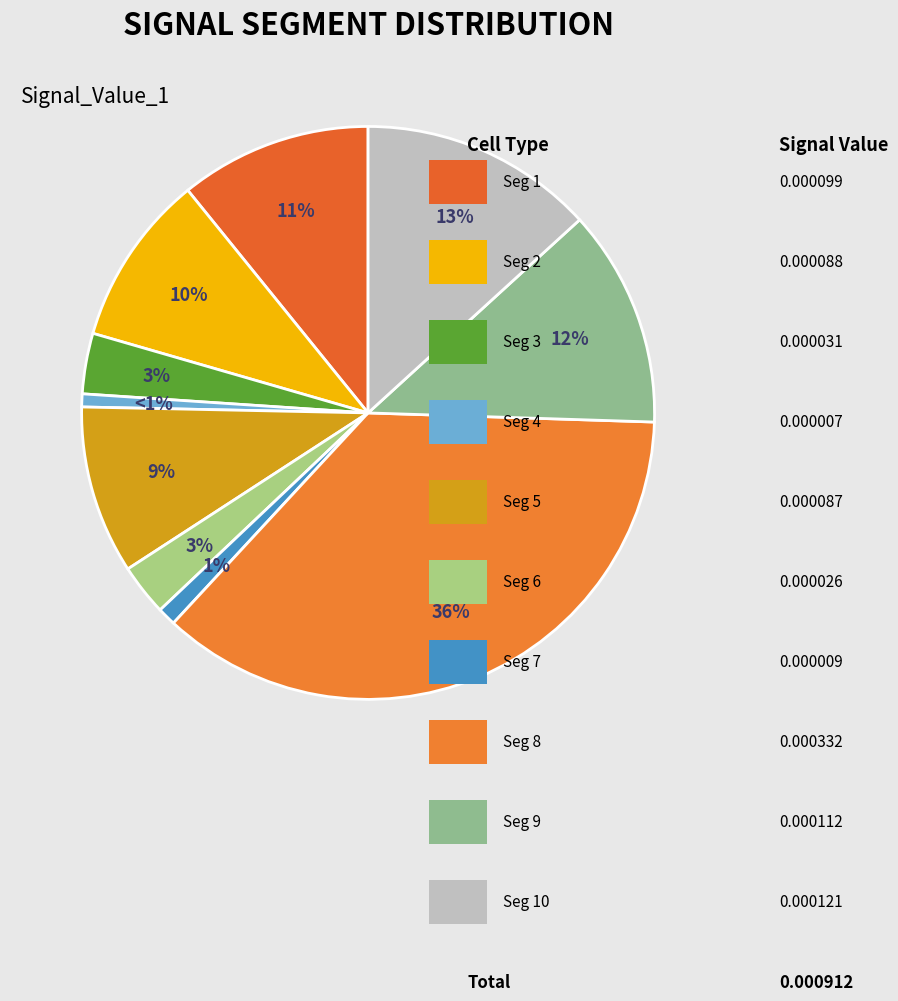

How many slices are in this pie chart?

10